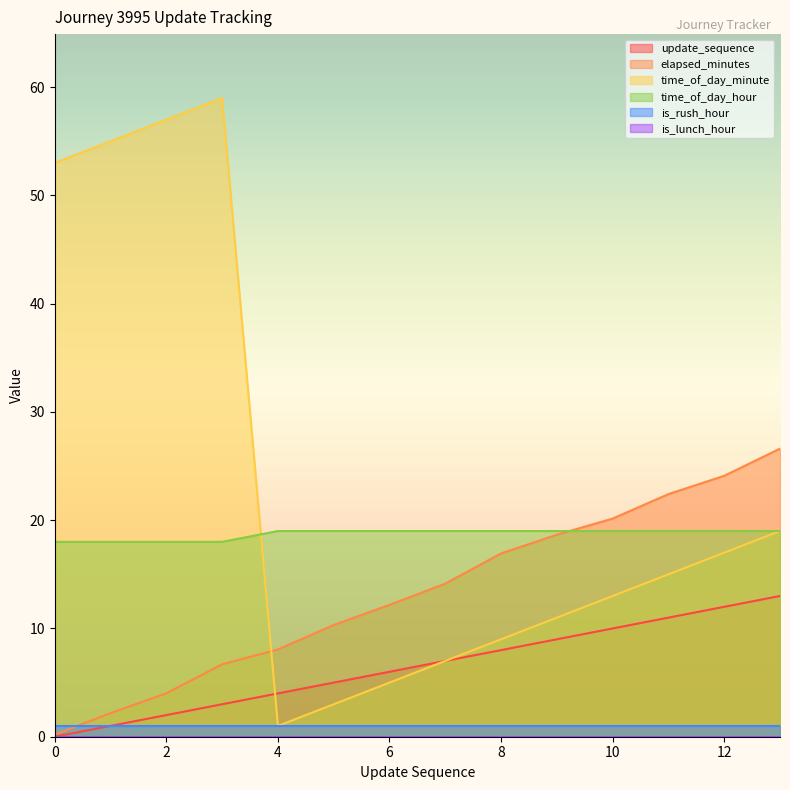

Between 5 and 12, which is larger?

12